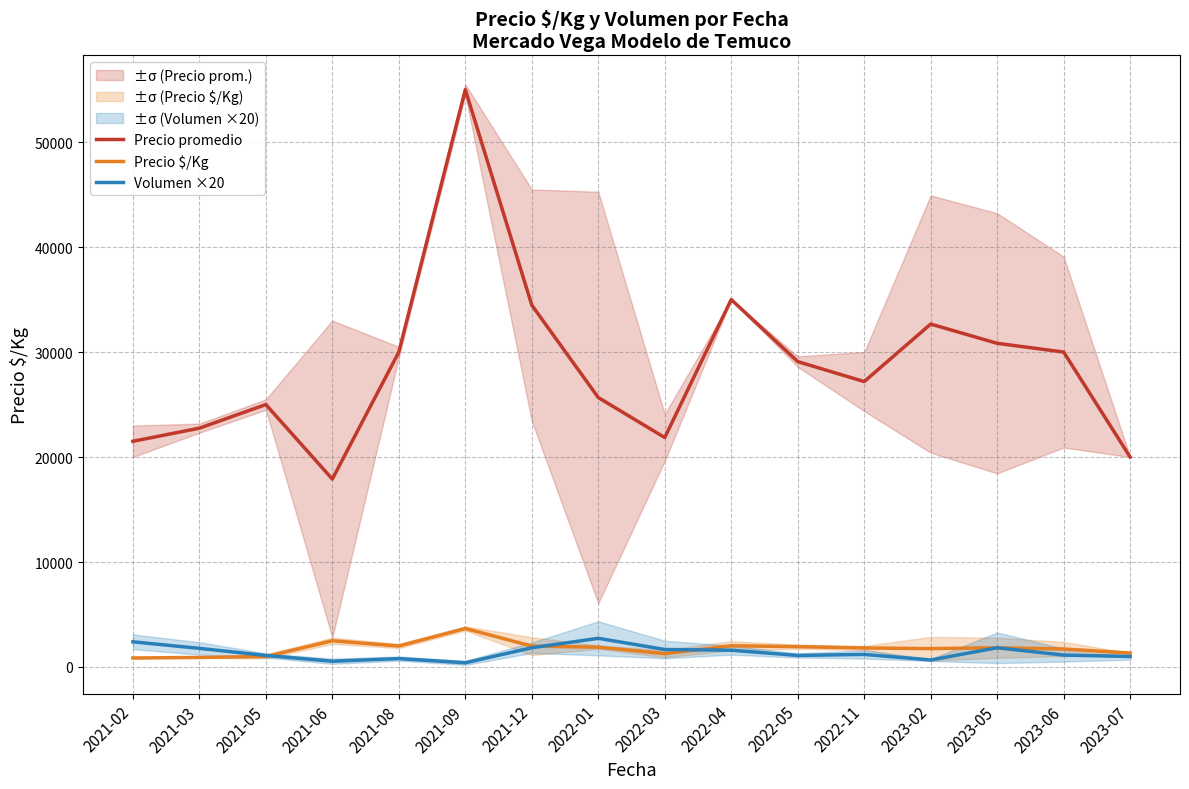

Rank the categories by Precio $/Kg value from lowest to highest.

2021-02, 2021-03, 2021-05, 2022-03, 2023-07, 2023-06, 2023-02, 2022-11, 2023-05, 2022-01, 2022-05, 2021-12, 2021-08, 2022-04, 2021-06, 2021-09